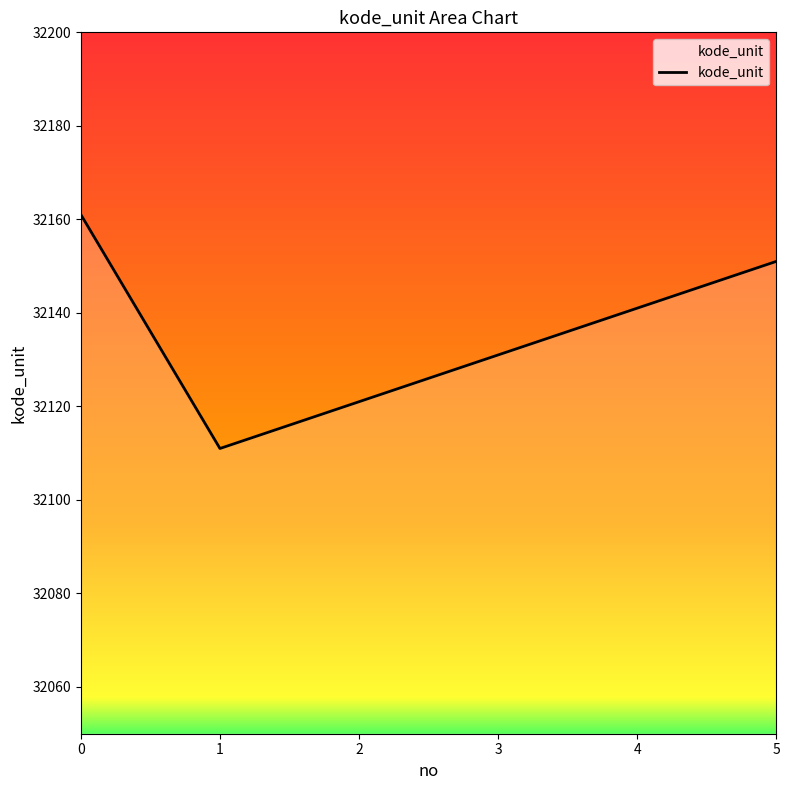

Is it true that the value at 1 is 32111?

True